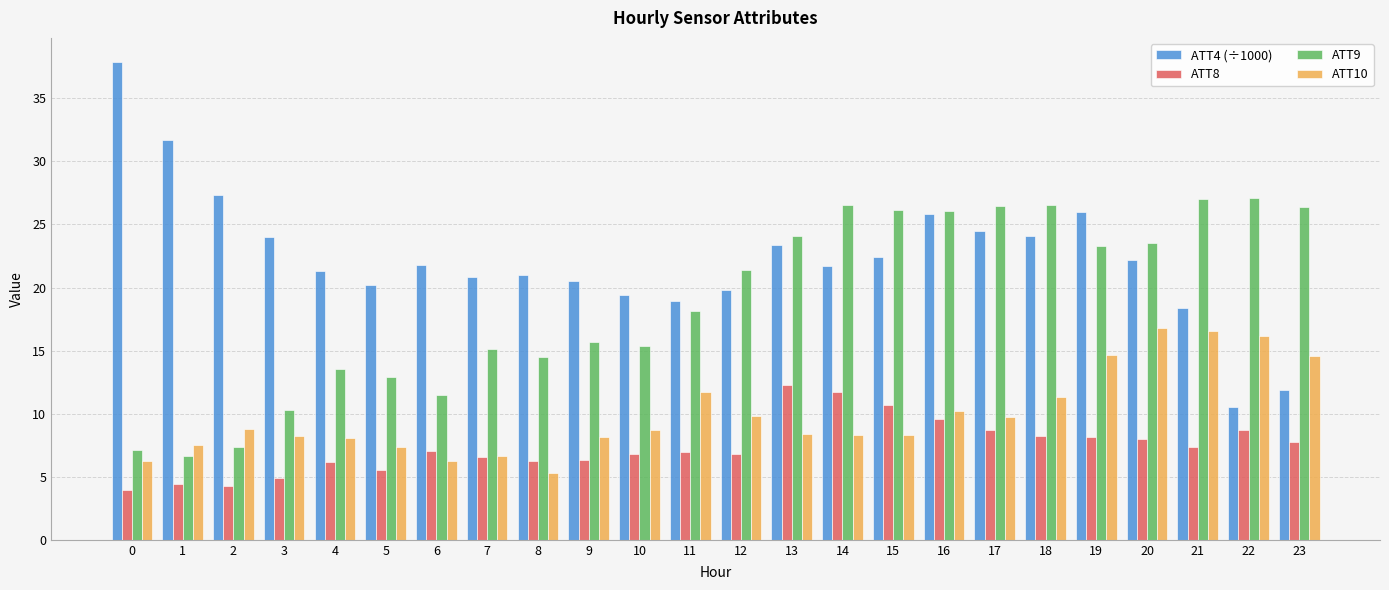

The ATT9 series shows 12.9 at 5. True or false?

True